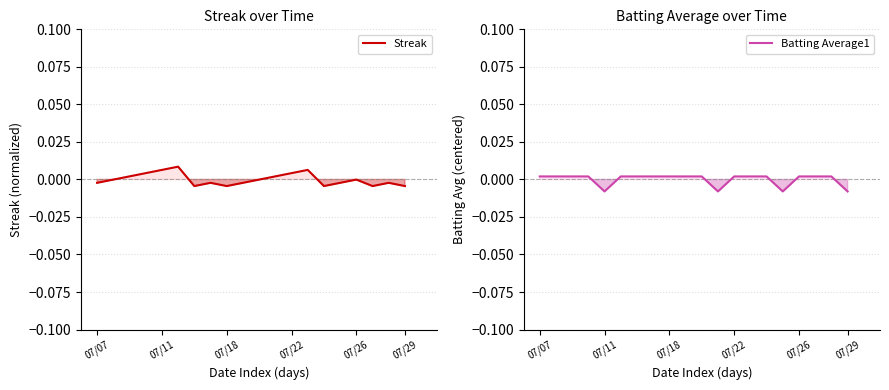

Between 07/18 and 10, which series saw the biggest shift?

Streak